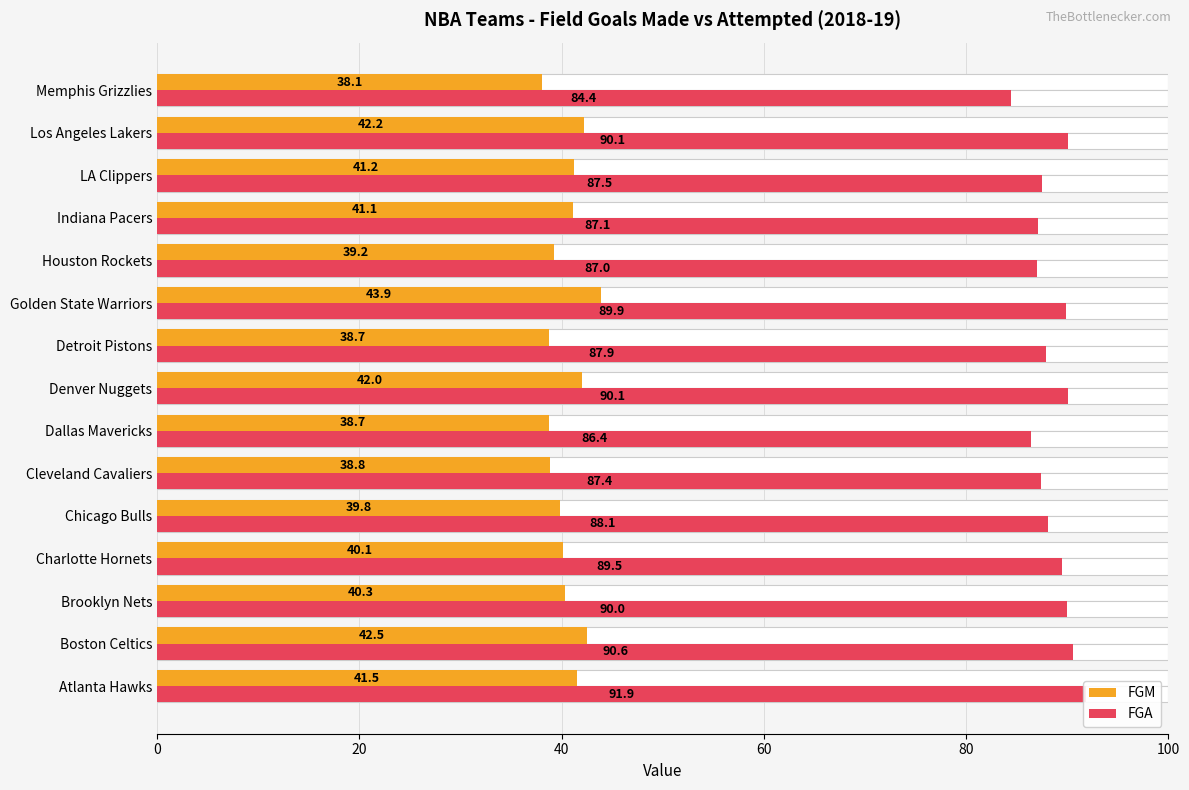

Reading right to left, transcribe all the data shown in this chart.

FGM: 38.1	42.2	41.2	41.1	39.2	43.9	38.7	42.0	38.7	38.8	39.8	40.1	40.3	42.5	41.5
FGA: 84.4	90.1	87.5	87.1	87.0	89.9	87.9	90.1	86.4	87.4	88.1	89.5	90.0	90.6	91.9